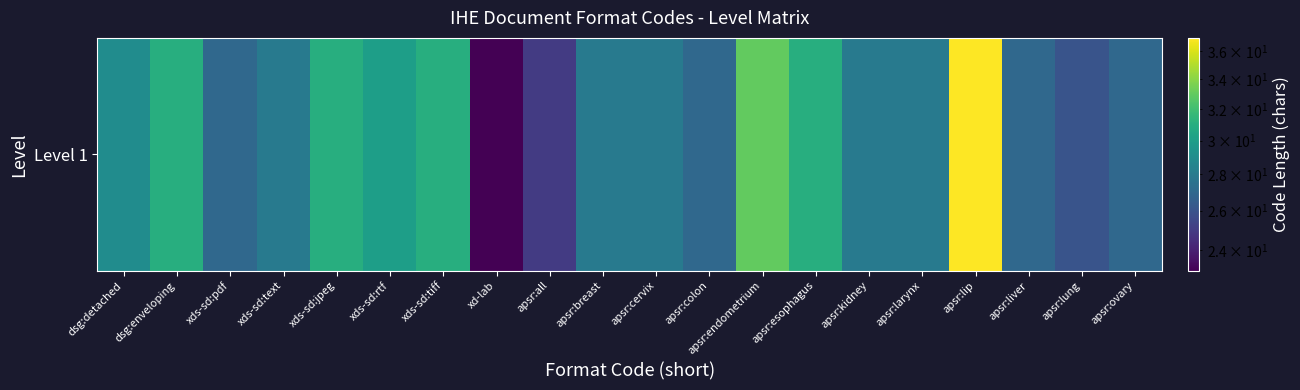

Rank the categories by value from lowest to highest.

xd-lab, apsr:all, apsr:lung, xds-sd:pdf, apsr:colon, apsr:liver, apsr:ovary, xds-sd:text, apsr:breast, apsr:cervix, apsr:kidney, apsr:larynx, dsg:detached, xds-sd:rtf, dsg:enveloping, xds-sd:jpeg, xds-sd:tiff, apsr:esophagus, apsr:endometrium, apsr:lip